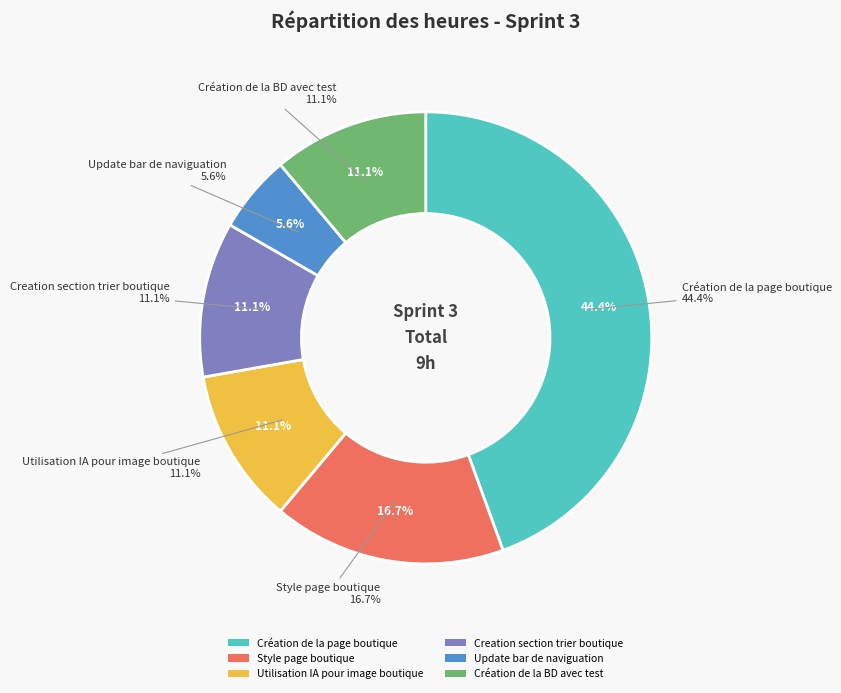

To the nearest percent, what percentage of the pie is Creation section trier boutique?

11%